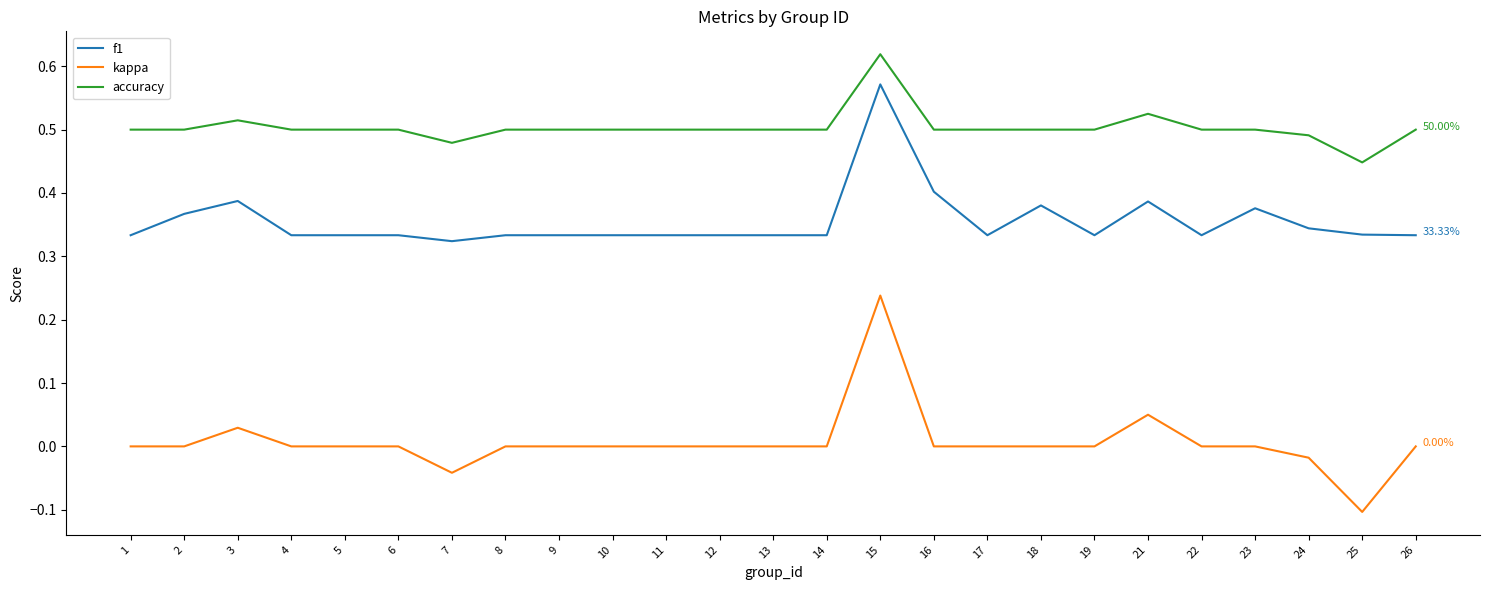

True or false: accuracy has a value of 0.7 at 18.

False